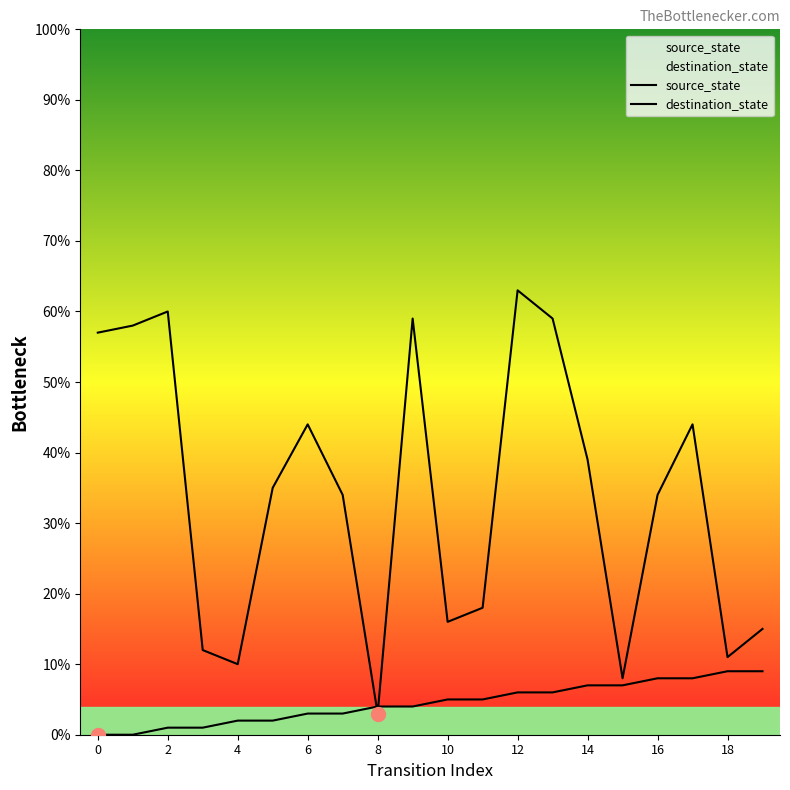

Is the value of source_state at 13 greater than the value of destination_state at 10?

No